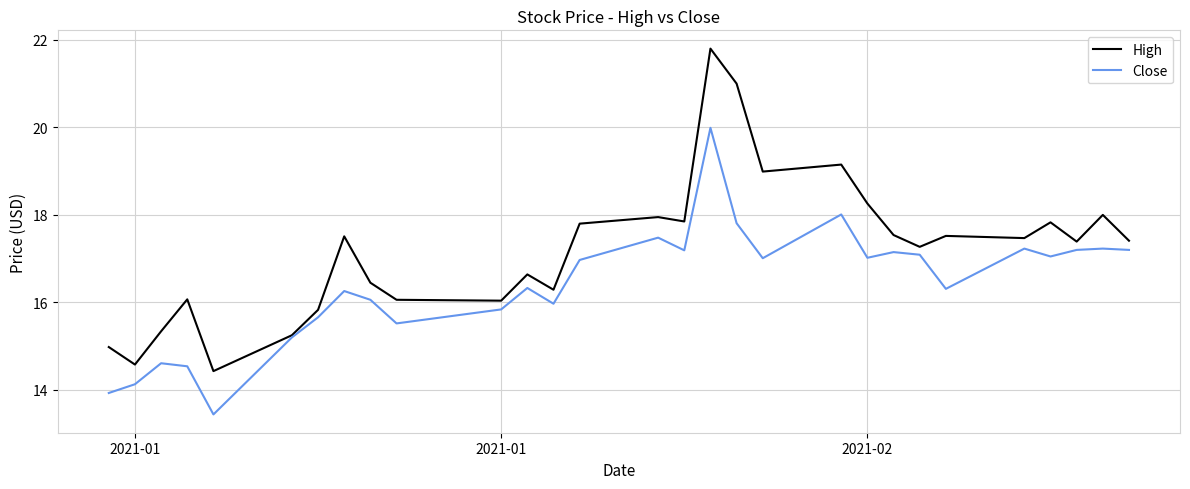

List the series in order of their overall mean, lowest first.

Close, High